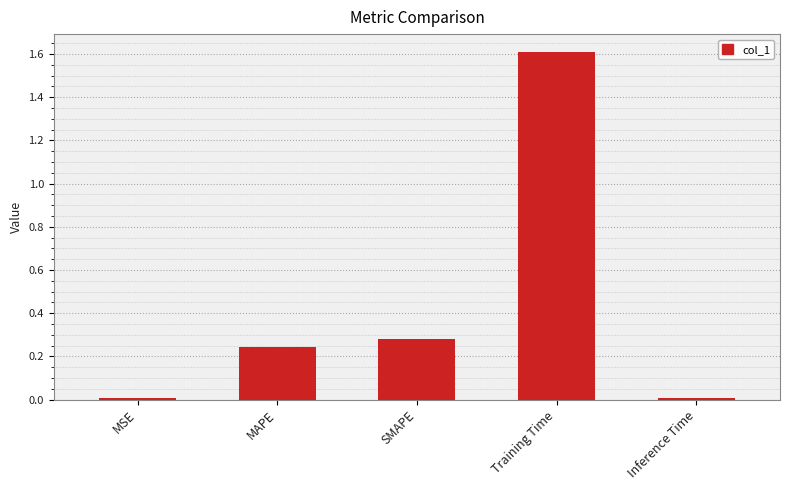

Is it true that the value at MAPE is 0.1?

False